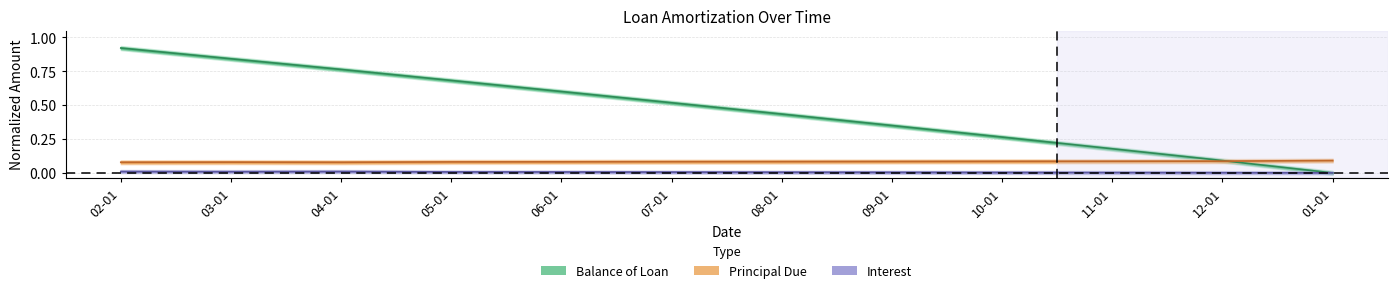

True or false: Interest and Principal Due cross at least once.

False